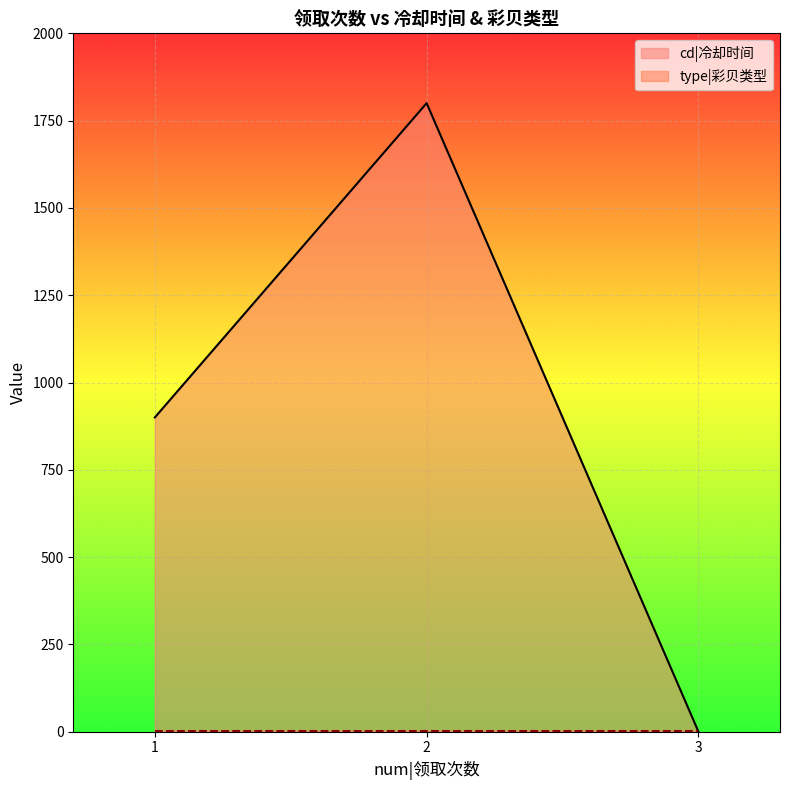

What is the value of the 1st point from the left?

900